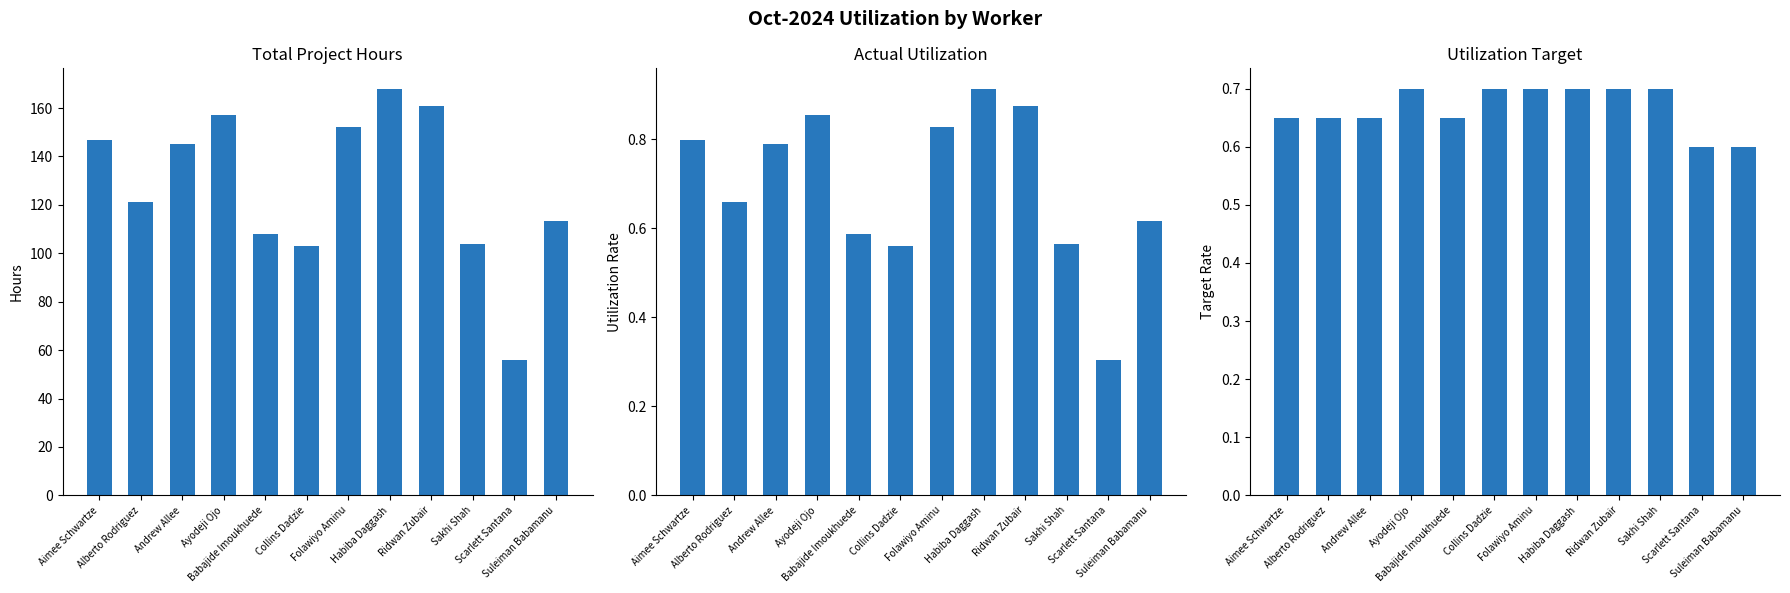

What is the minimum value for Utilization Target?

0.6